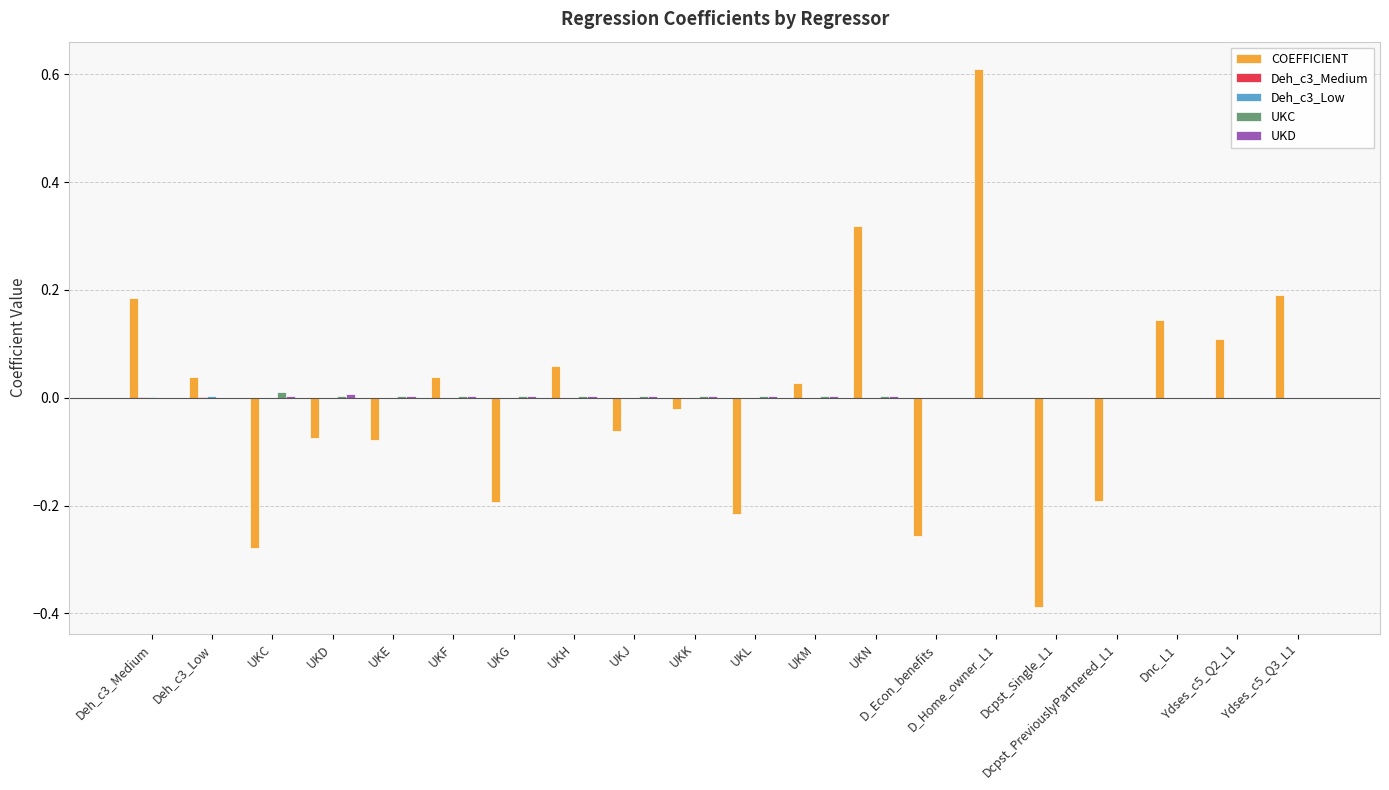

What is the maximum value shown in the chart?

0.6